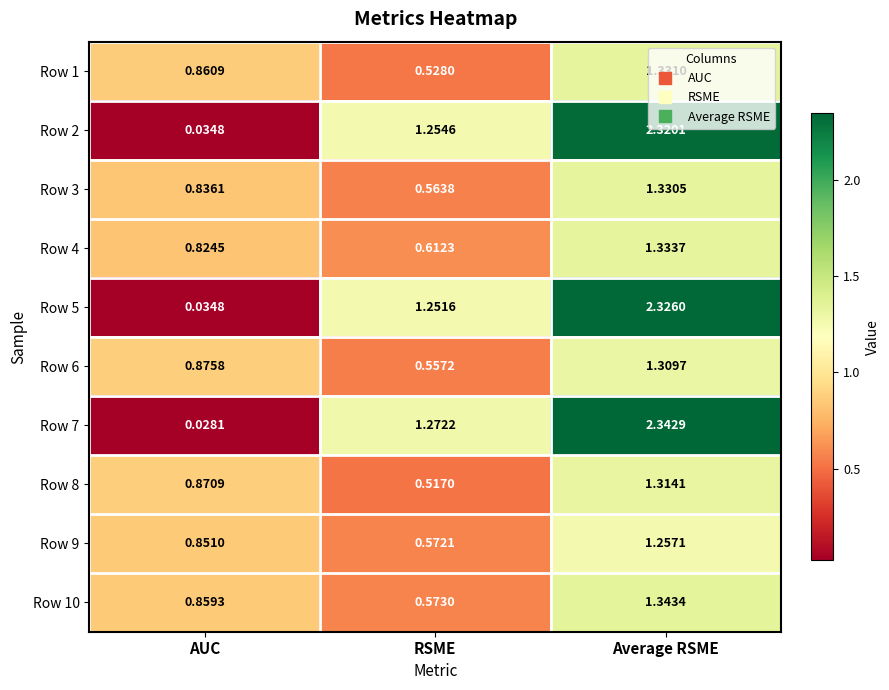

At which category is the sum across all series the highest?

Average RSME